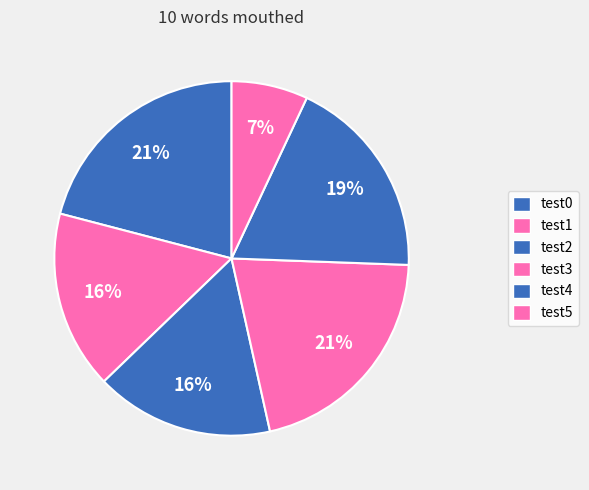

Is there a majority slice in this chart?

No